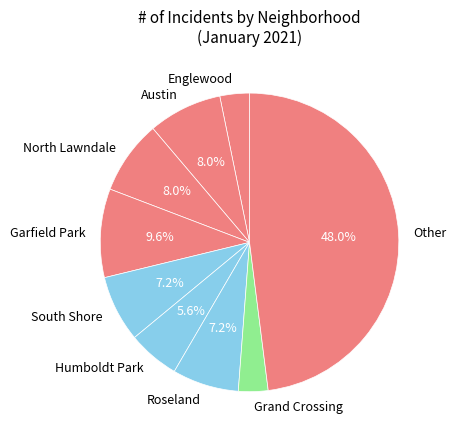

Which category has the biggest portion of the pie?

Other